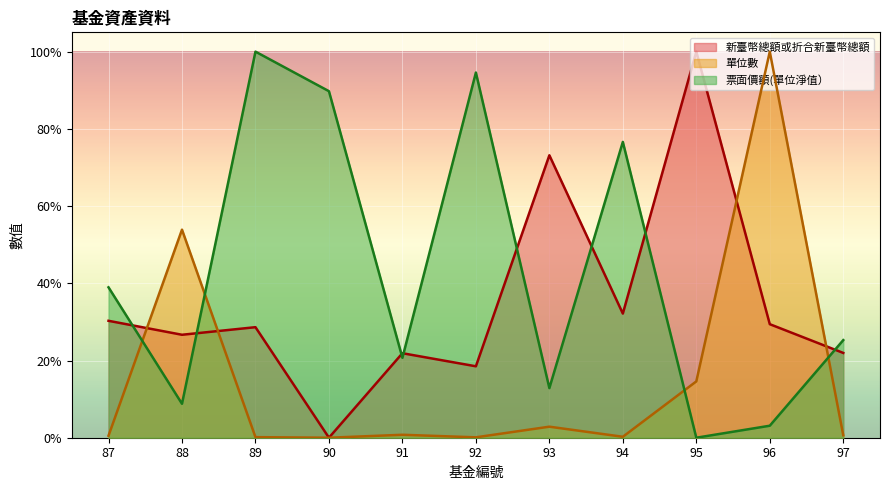

What is the spread (max minus min) of values at 92?

0.9